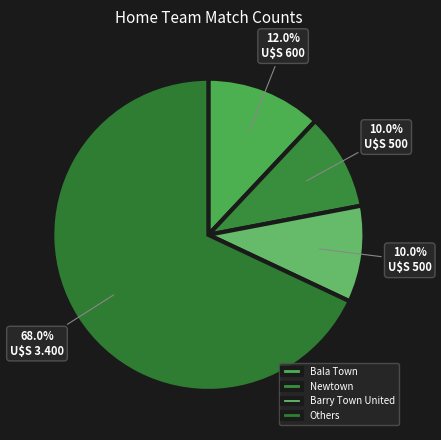

Is Barry Town United the majority of the pie?

No